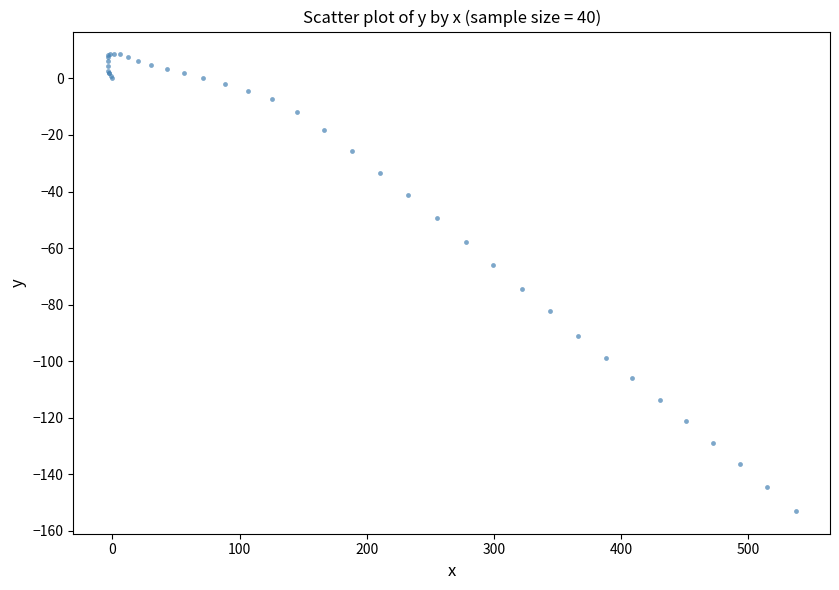

What Y value in the scatter plot is closest to -72?

-74.3